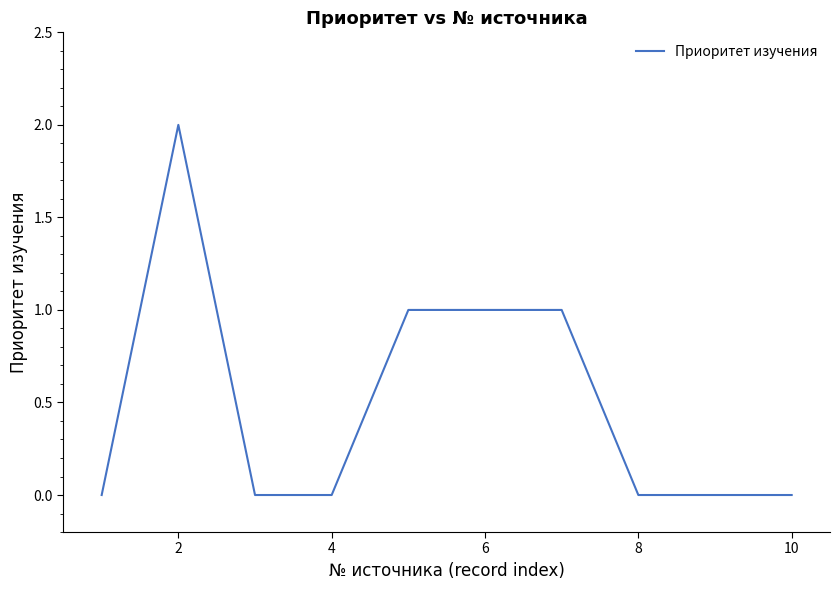

What is the sum of all values?

5